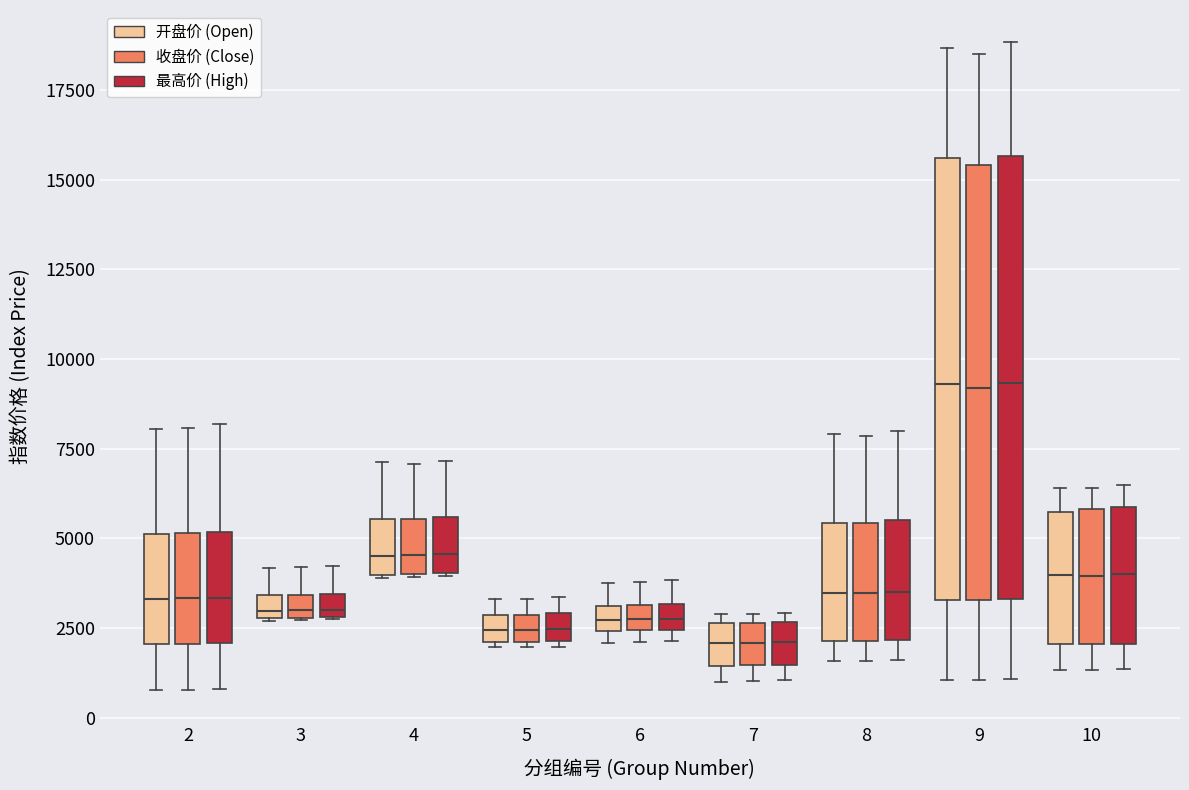

Where is the upper edge of the box for 8 (开盘价 (Open)) on the y-axis? The values are not printed on the chart, so give them approximately, as read against the axis.

5500